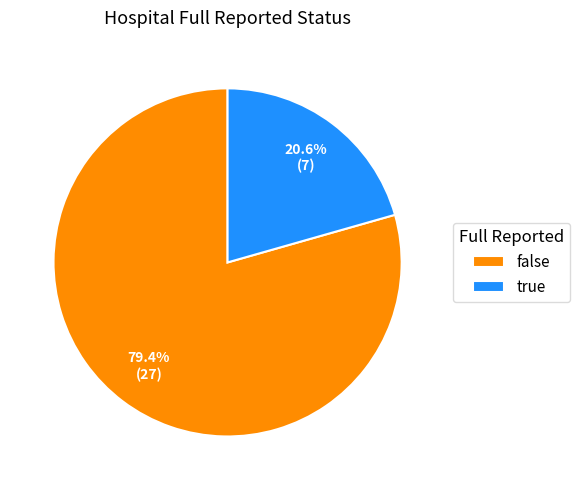

To the nearest percent, what is the difference between the largest and smallest slice percentages?

59%